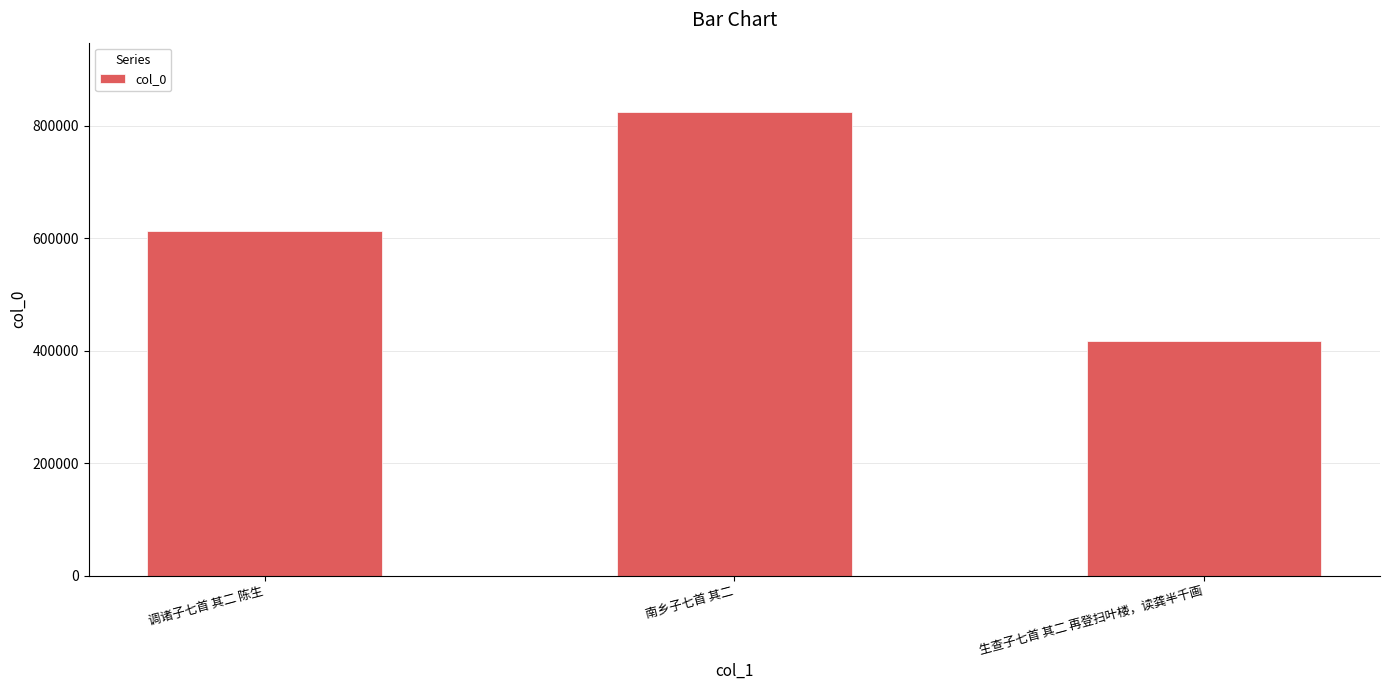

Reading right to left, transcribe all the data shown in this chart.

生查子七首 其二 再登扫叶楼，读龚半千画=416341	南乡子七首 其二=823818	调诸子七首 其二 陈生=613362